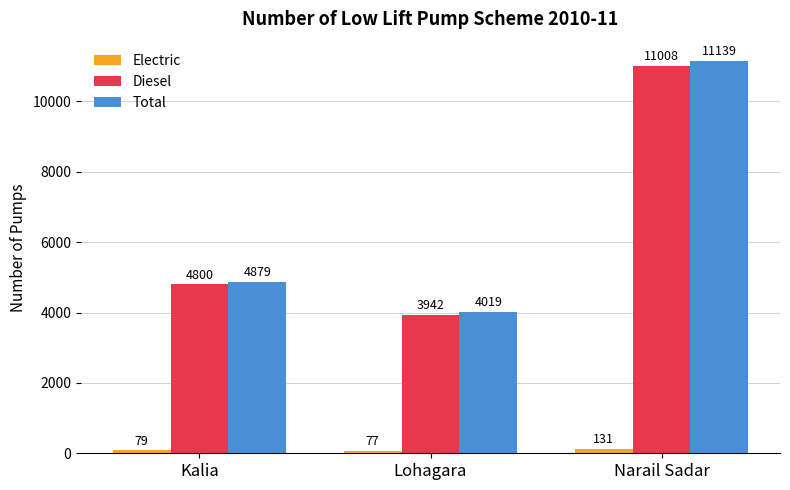

Rank the categories by Diesel value from lowest to highest.

Lohagara, Kalia, Narail Sadar